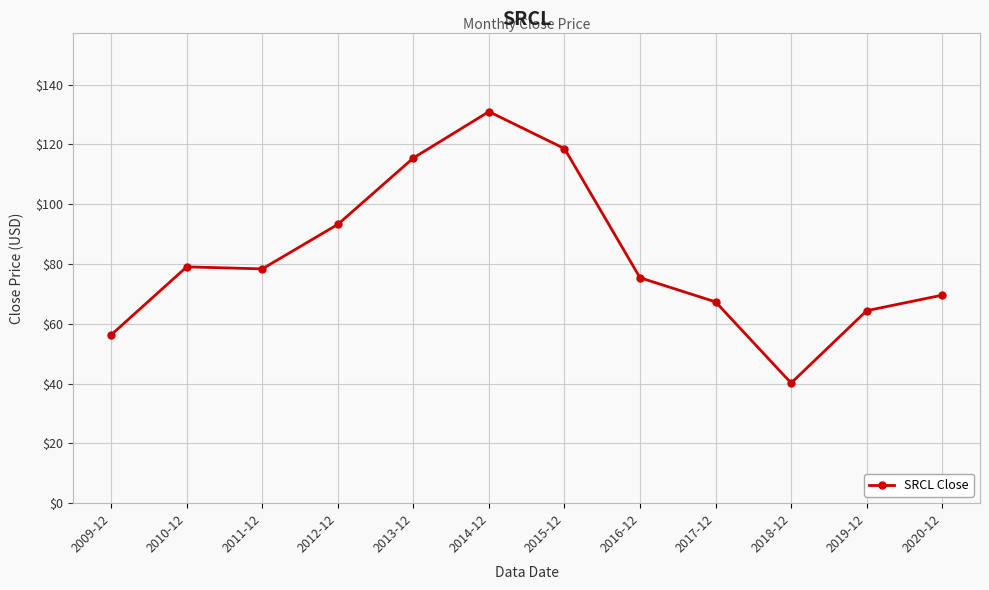

At which category does the chart reach its minimum across all series?

2018-12